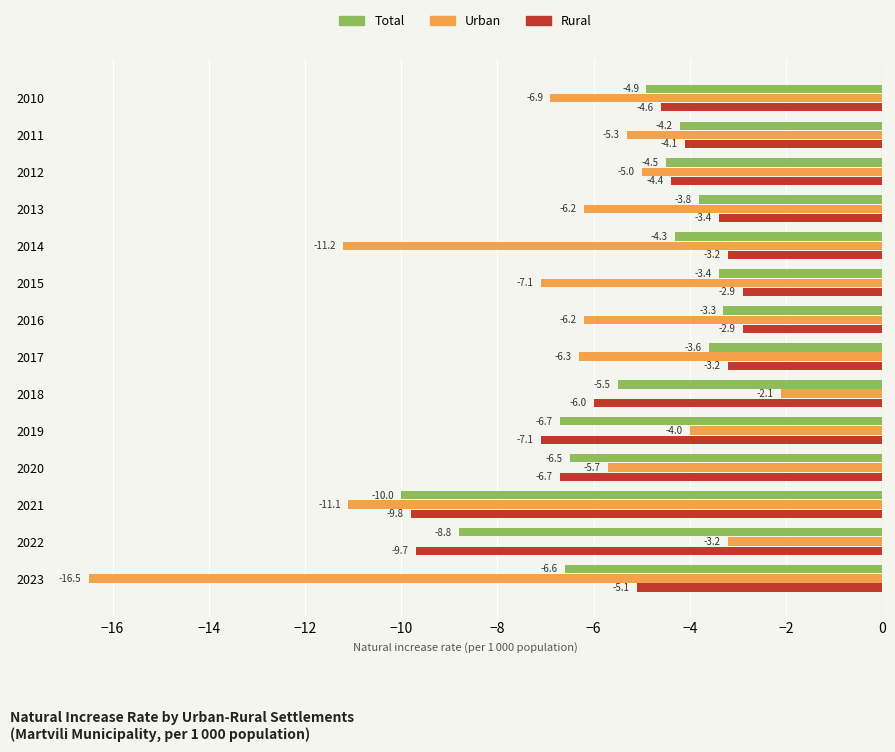

At which category is the sum across all series the highest?

2016